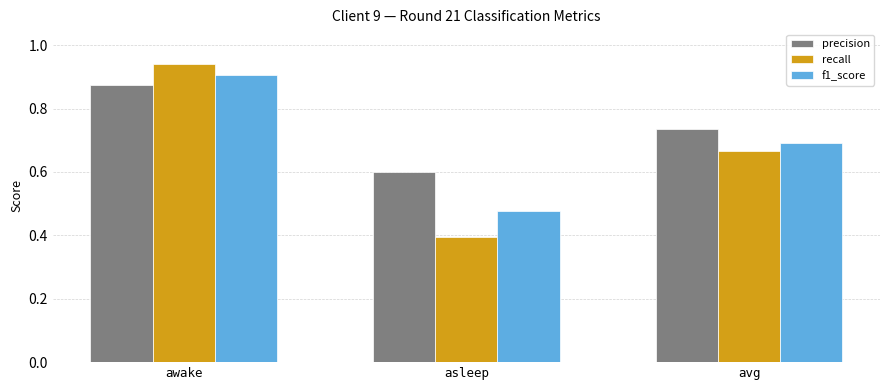

What is the label of the 3rd bar from the right?

awake